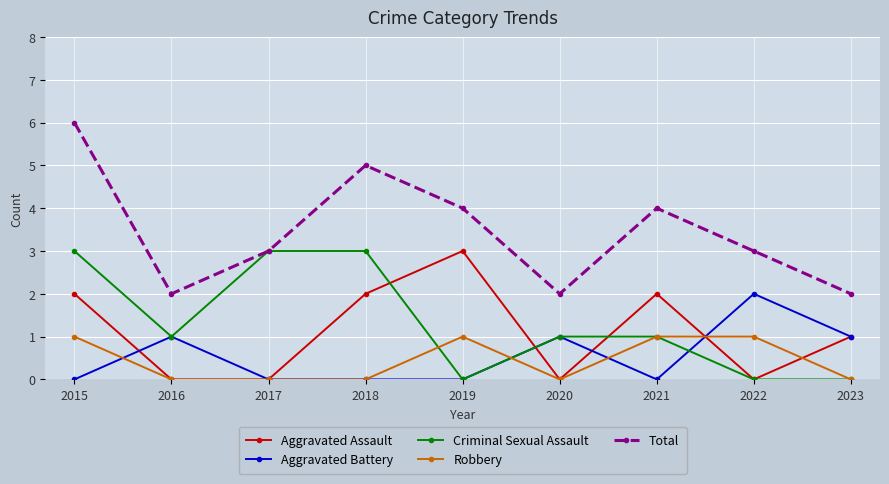

At which label is Aggravated Assault closest to 1?

2023